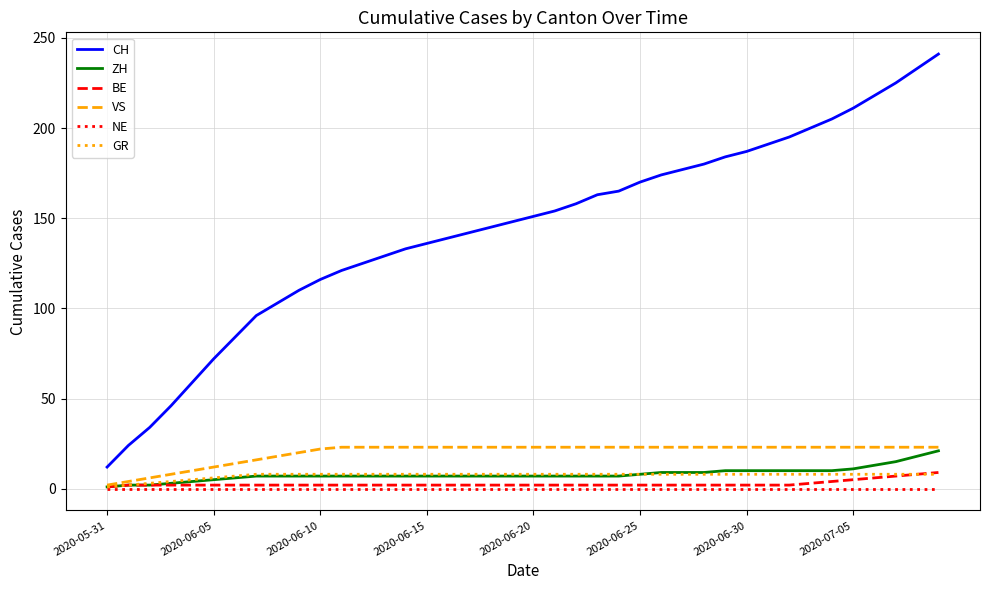

Which series has the largest total across all categories?

CH